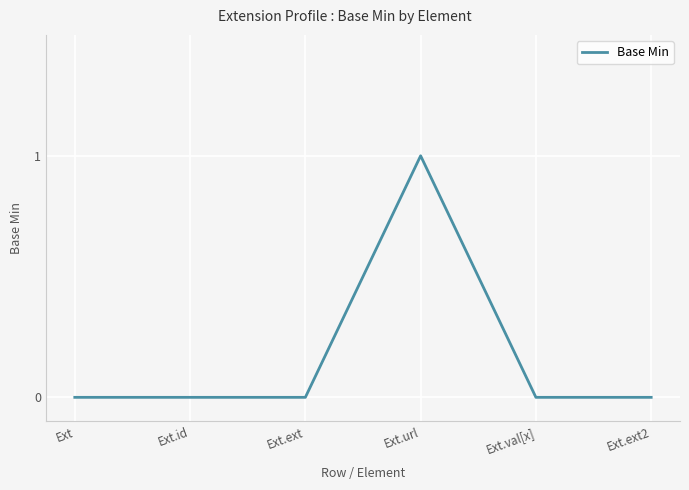

At which category does the chart reach its peak across all series?

Ext.url